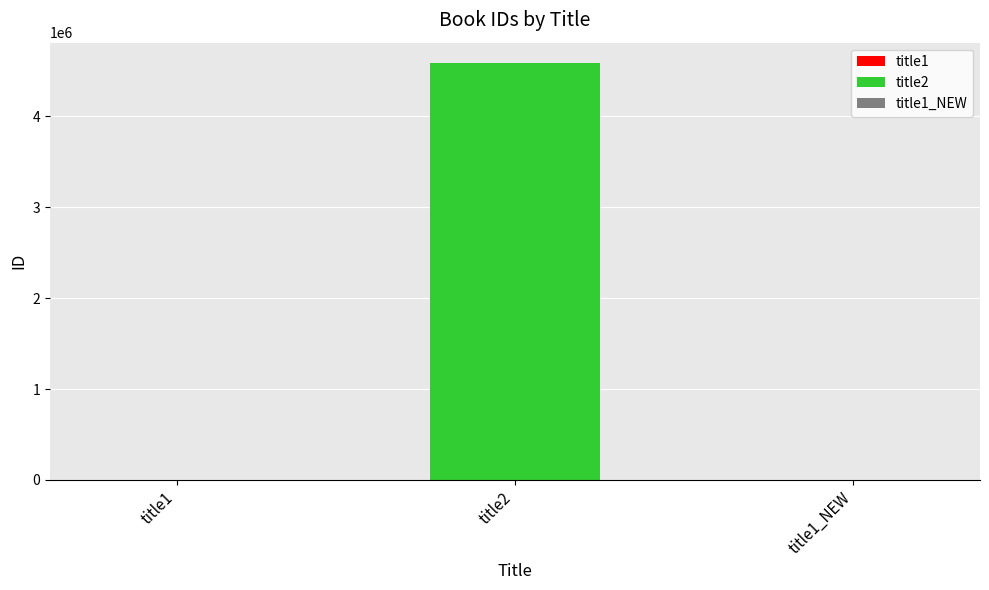

What is the value of the 1st bar from the left?

120